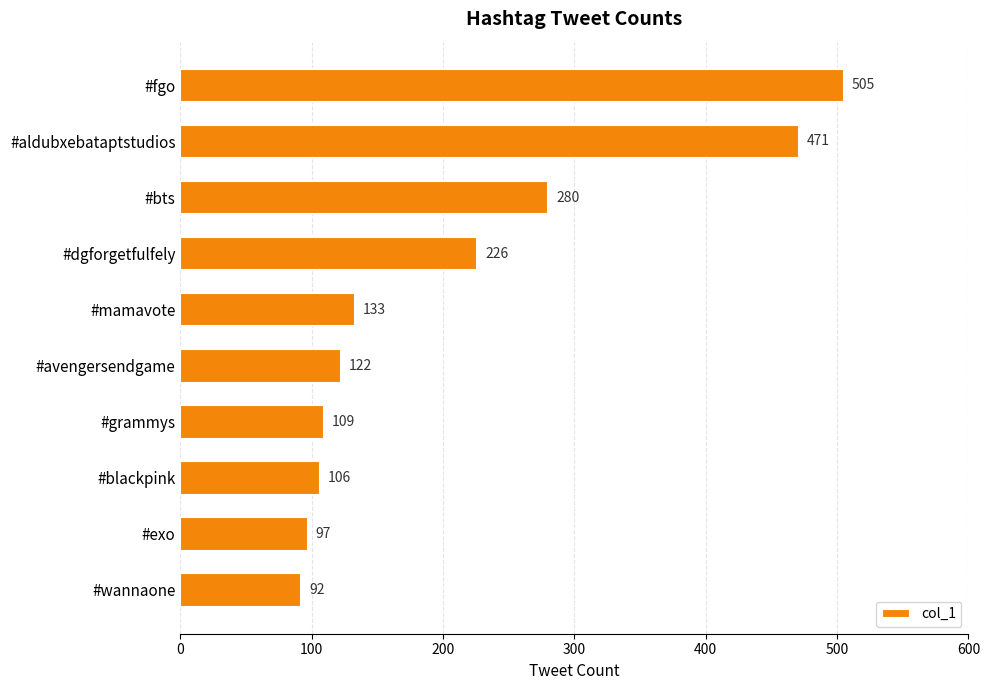

What is the label of the 5th bar from the bottom?

#avengersendgame